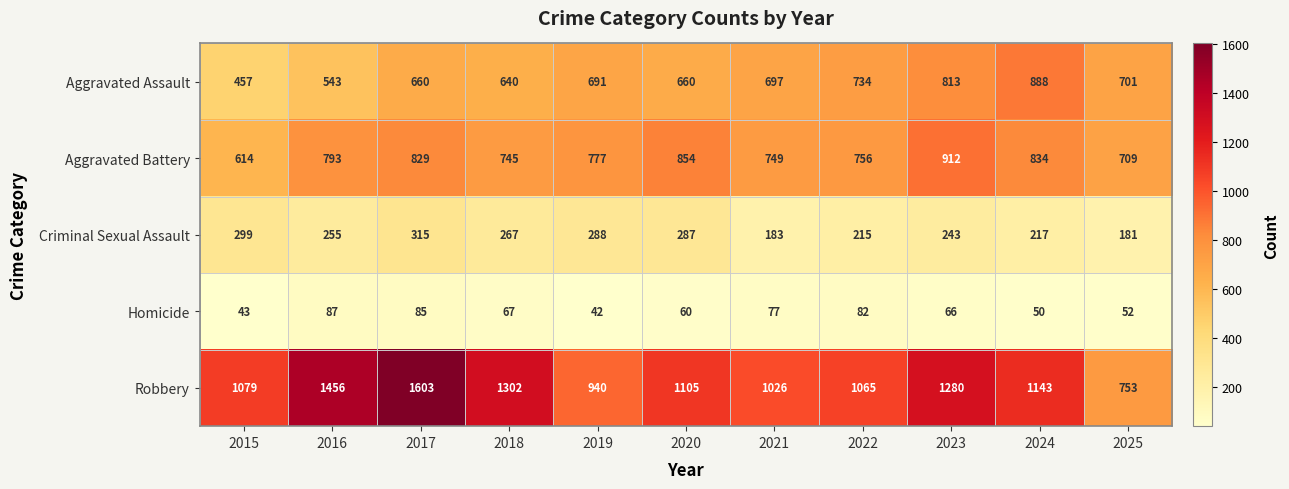

Rank the series by their maximum value, from lowest to highest.

Homicide, Criminal Sexual Assault, Aggravated Assault, Aggravated Battery, Robbery